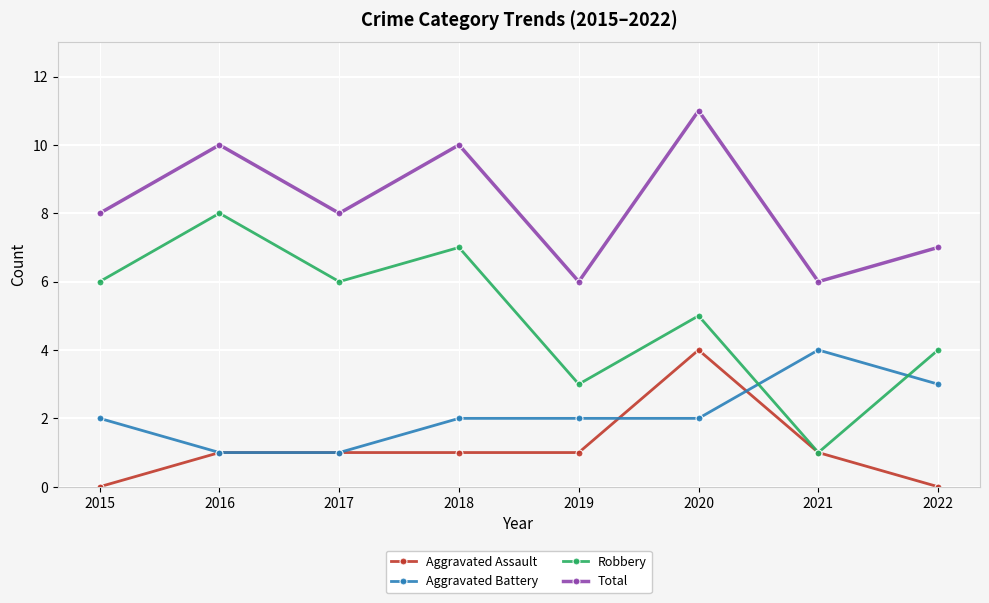

What is the difference between the second highest and minimum values in the Aggravated Assault series?

1